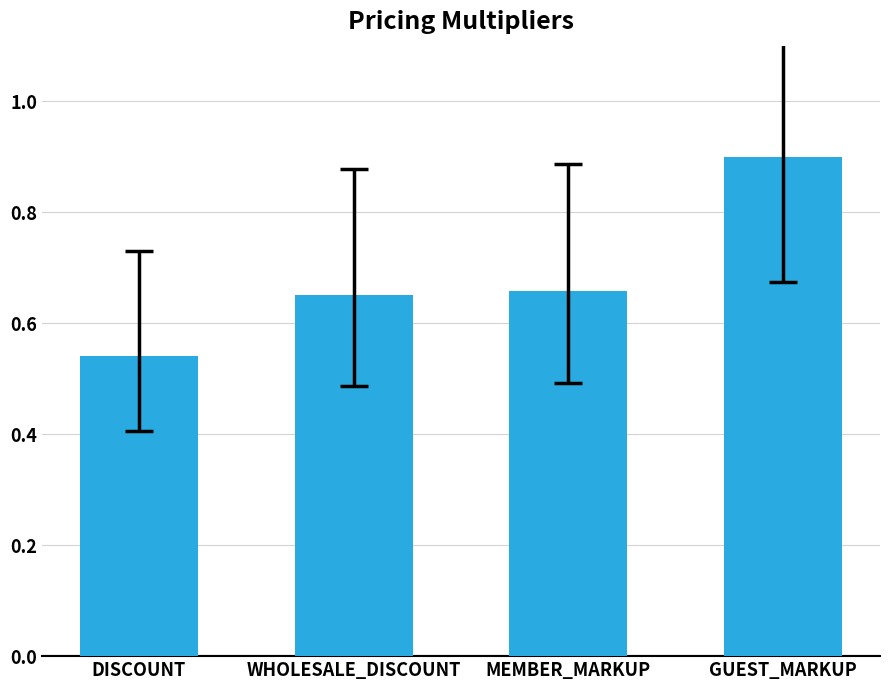

What is the label of the 2nd bar from the right?

MEMBER_MARKUP